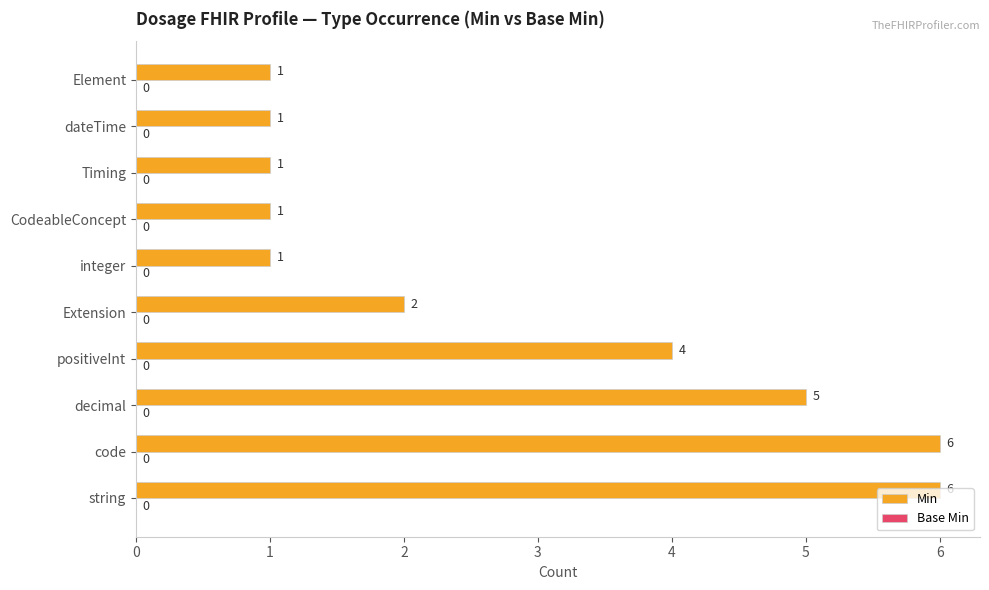

How many values are between 1 and 5?

8